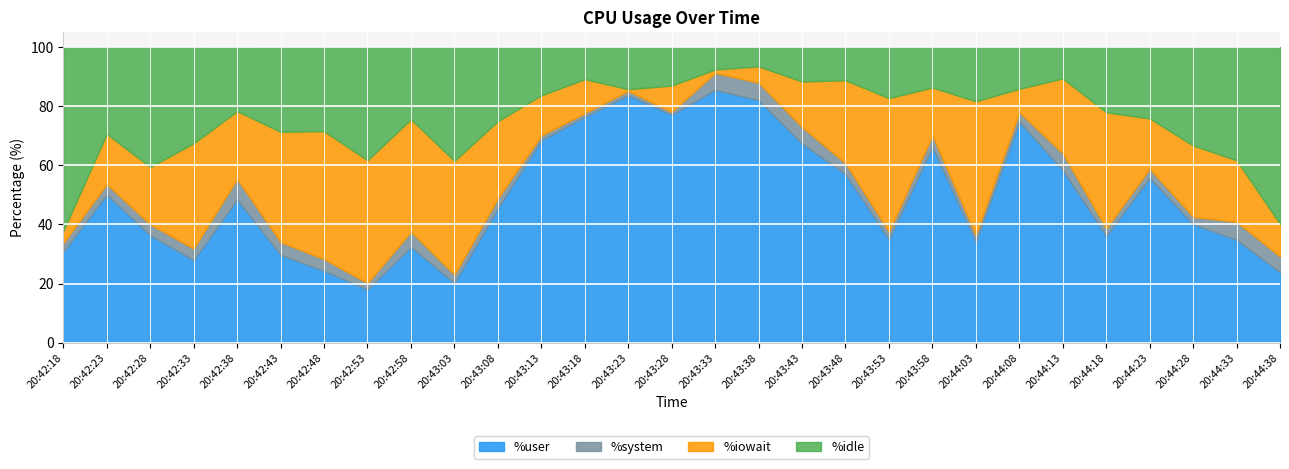

List the series in order of their peak value, lowest first.

%system, %iowait, %idle, %user